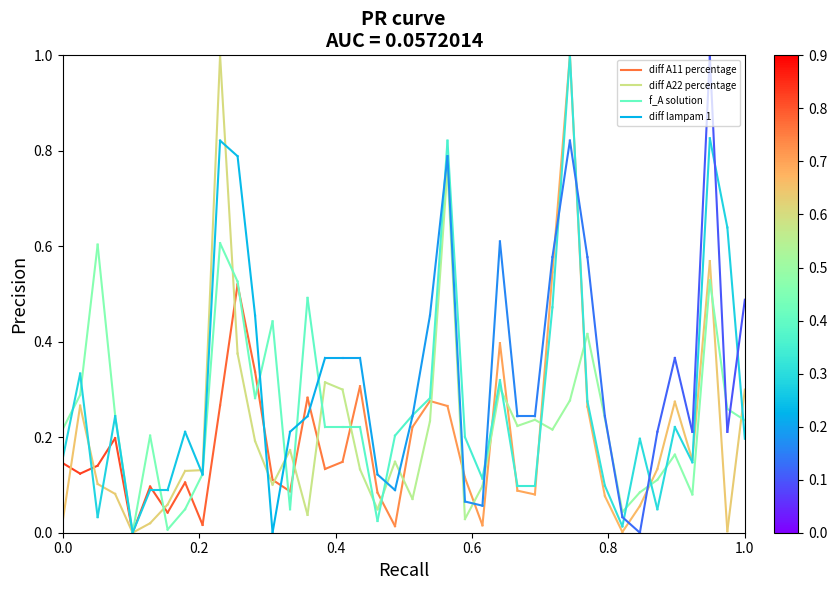

The f_A solution series shows 0.1 at 0.2. True or false?

False